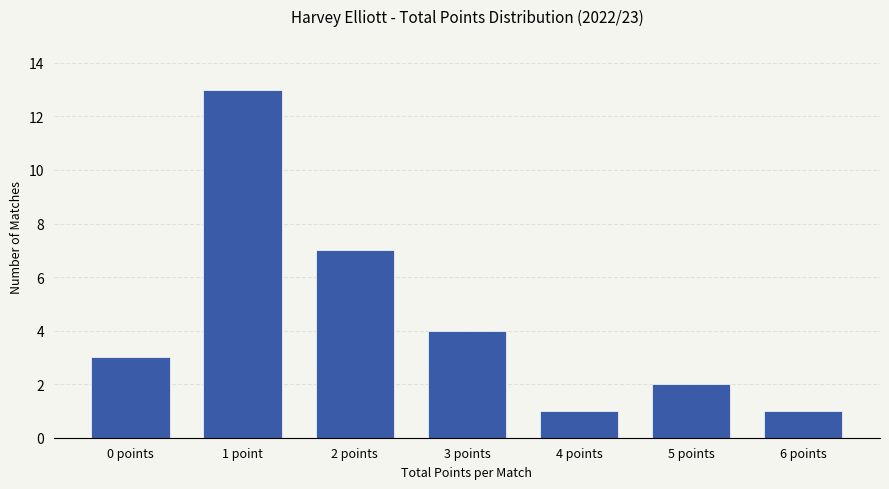

At which label is the value closest to 7?

2 points